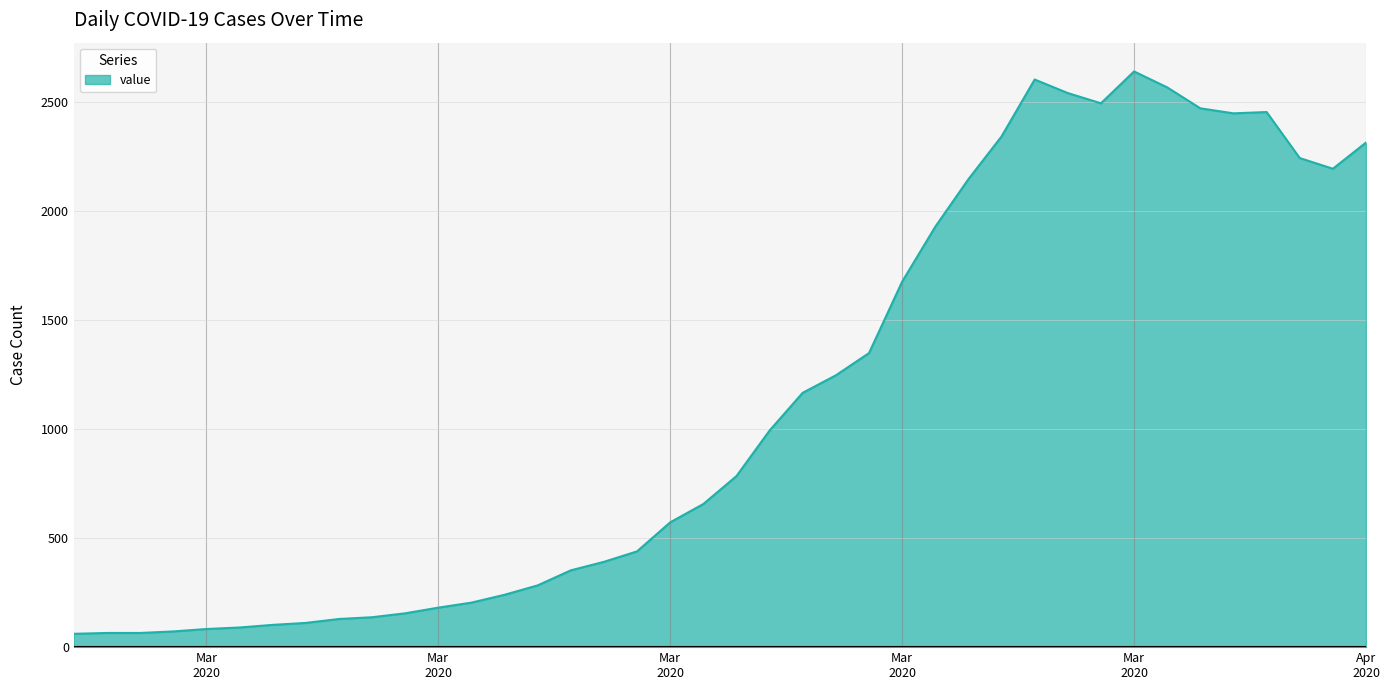

What is the difference between the maximum and minimum values?

2578